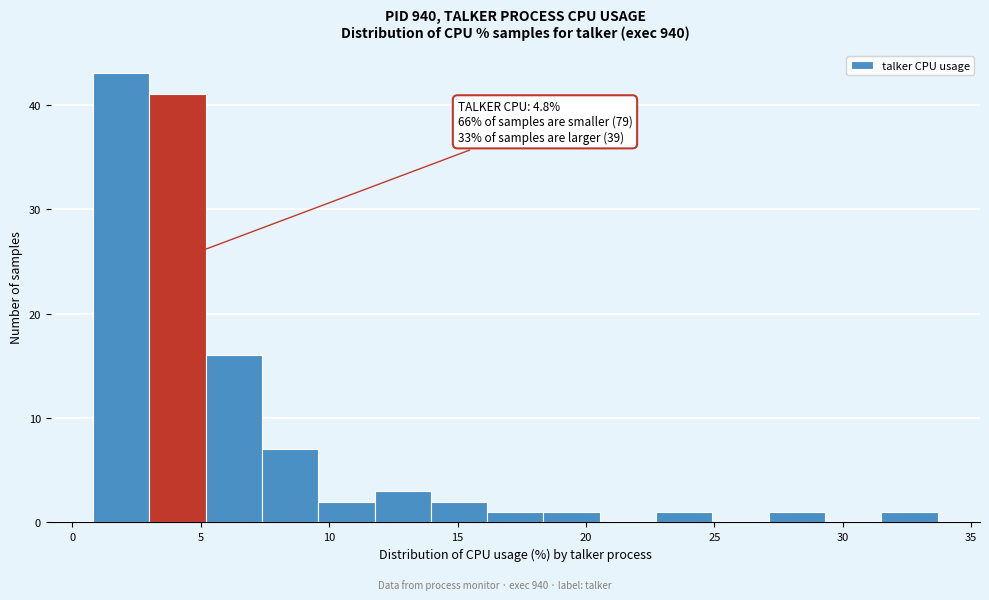

Which range on the x-axis has the tallest bar?

1.0 to 3.0